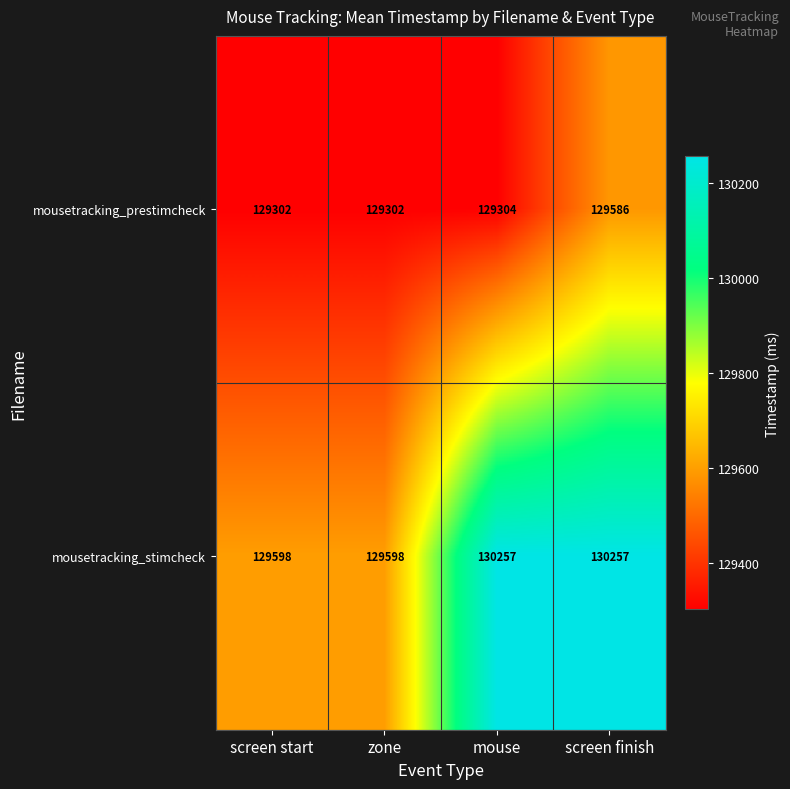

What is the smallest value displayed?

129302